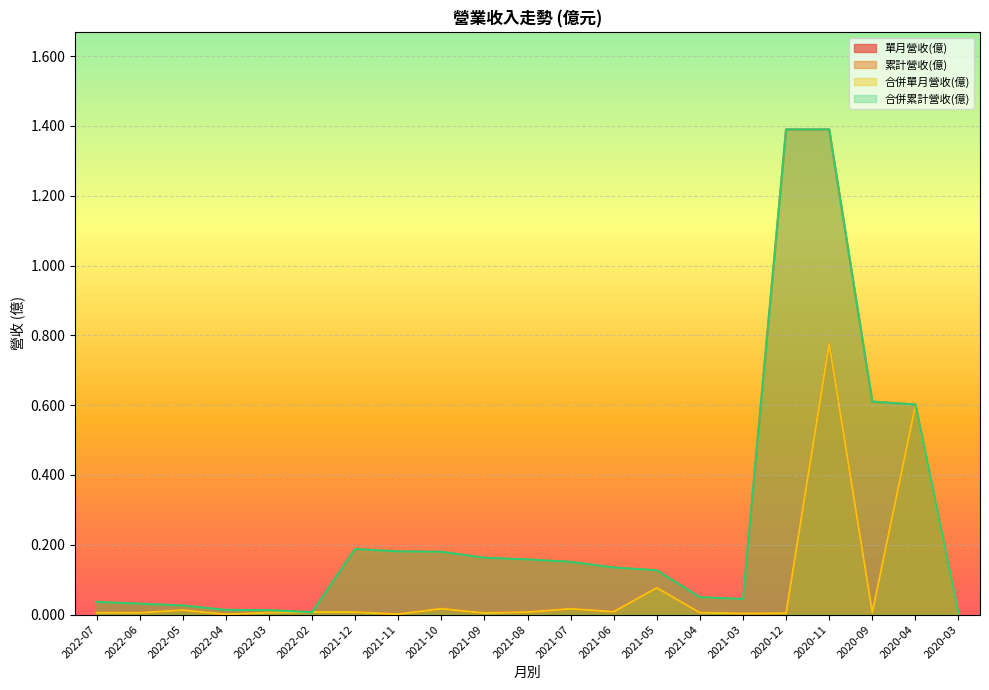

At which category is the sum across all series the highest?

2020-11